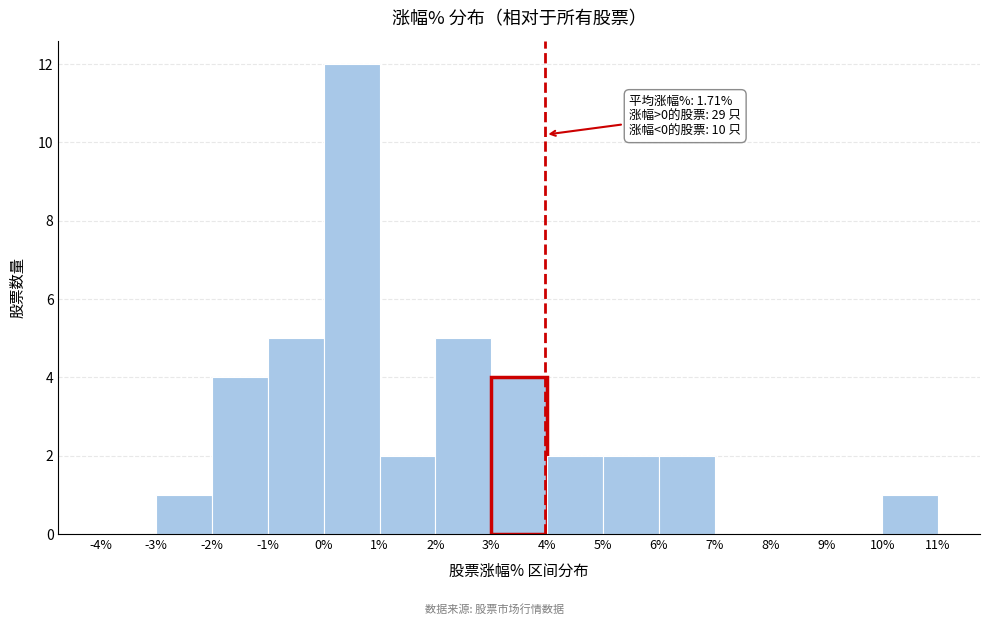

Over which range of the x-axis is the bar tallest?

0% to 1%